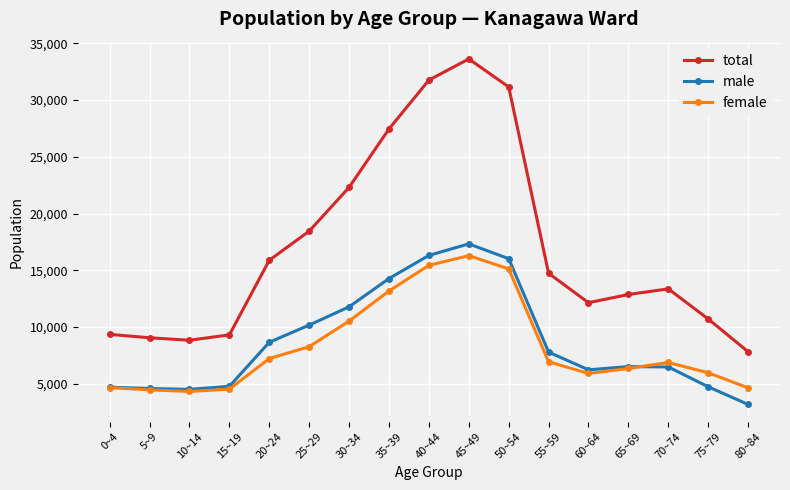

Which category has the lowest value across all series?

80~84